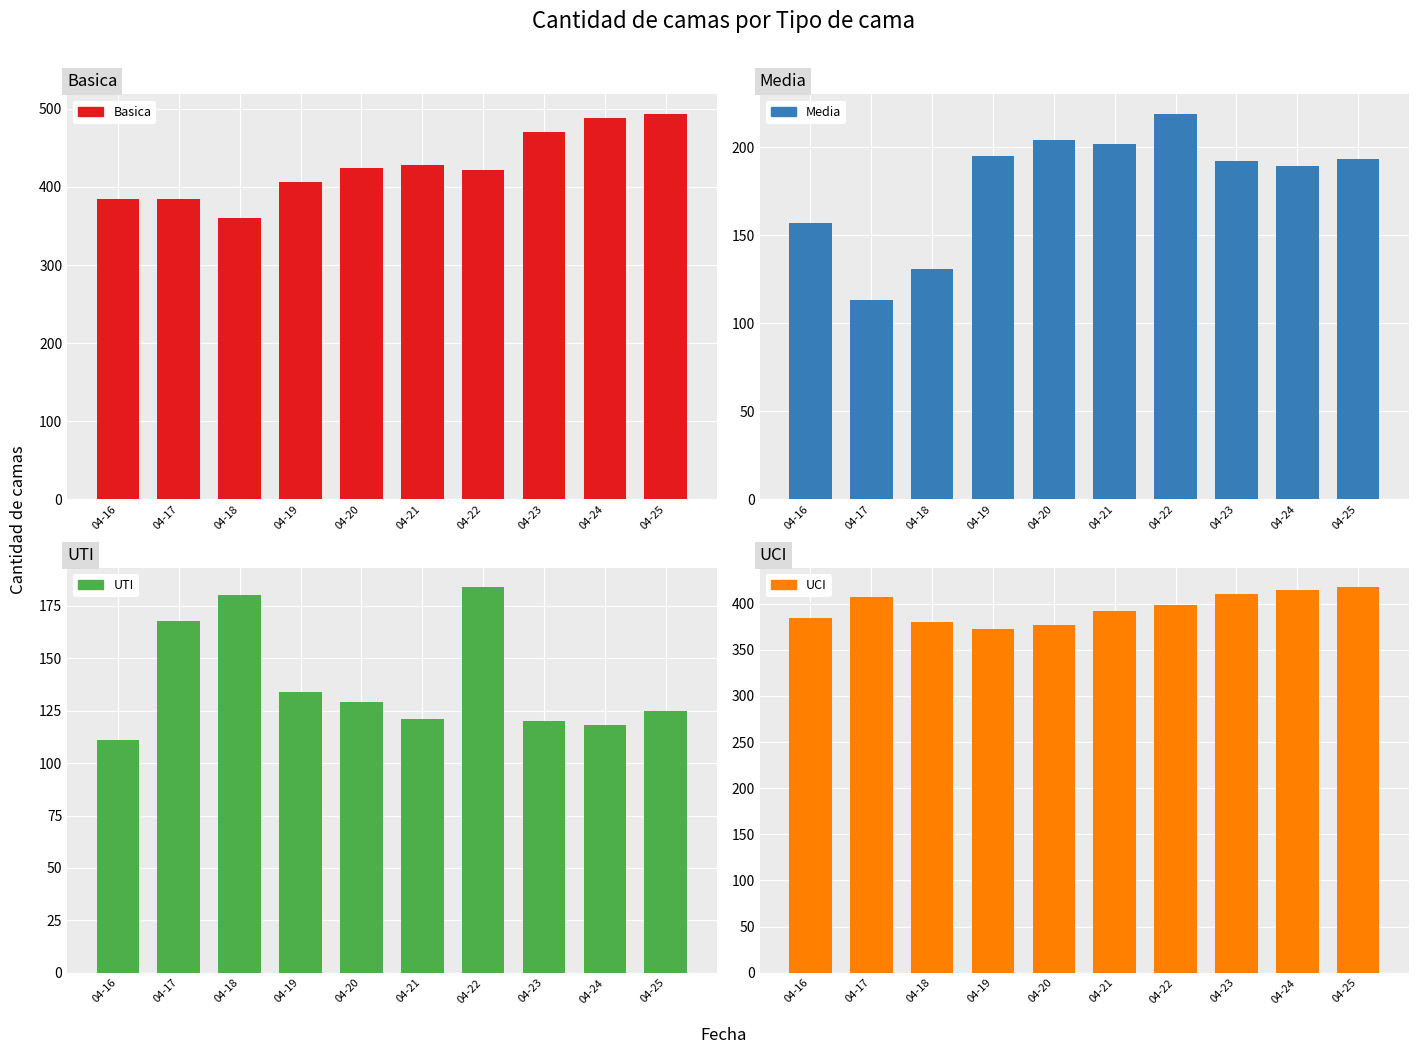

Rank the categories by Basica value from highest to lowest.

04-25, 04-24, 04-23, 04-21, 04-20, 04-22, 04-19, 04-17, 04-16, 04-18